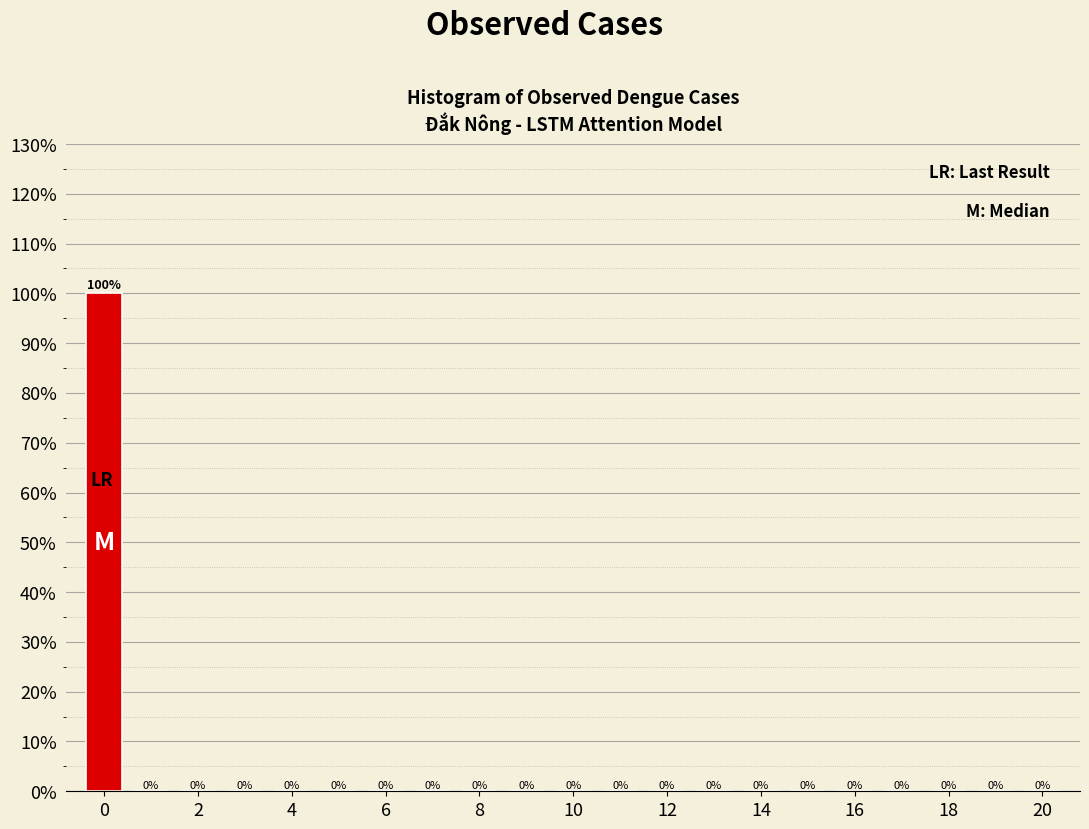

How tall is the bar that spans -0.5 to 0.5 on the x-axis? The bar edges are not printed on the chart, so give them approximately, as read against the axis.

100